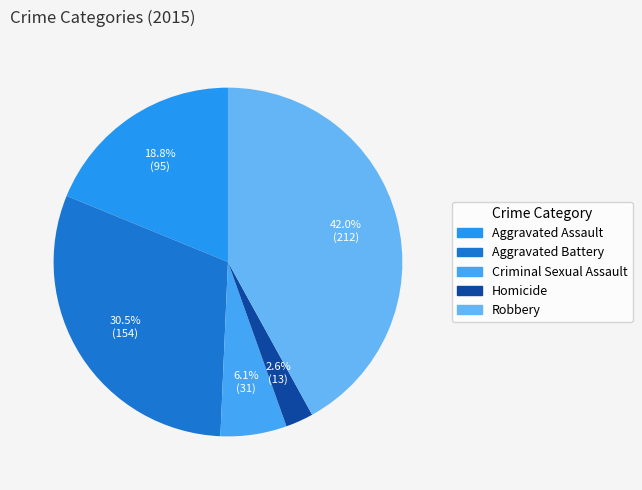

Rank the categories by value from lowest to highest.

Homicide, Criminal Sexual Assault, Aggravated Assault, Aggravated Battery, Robbery